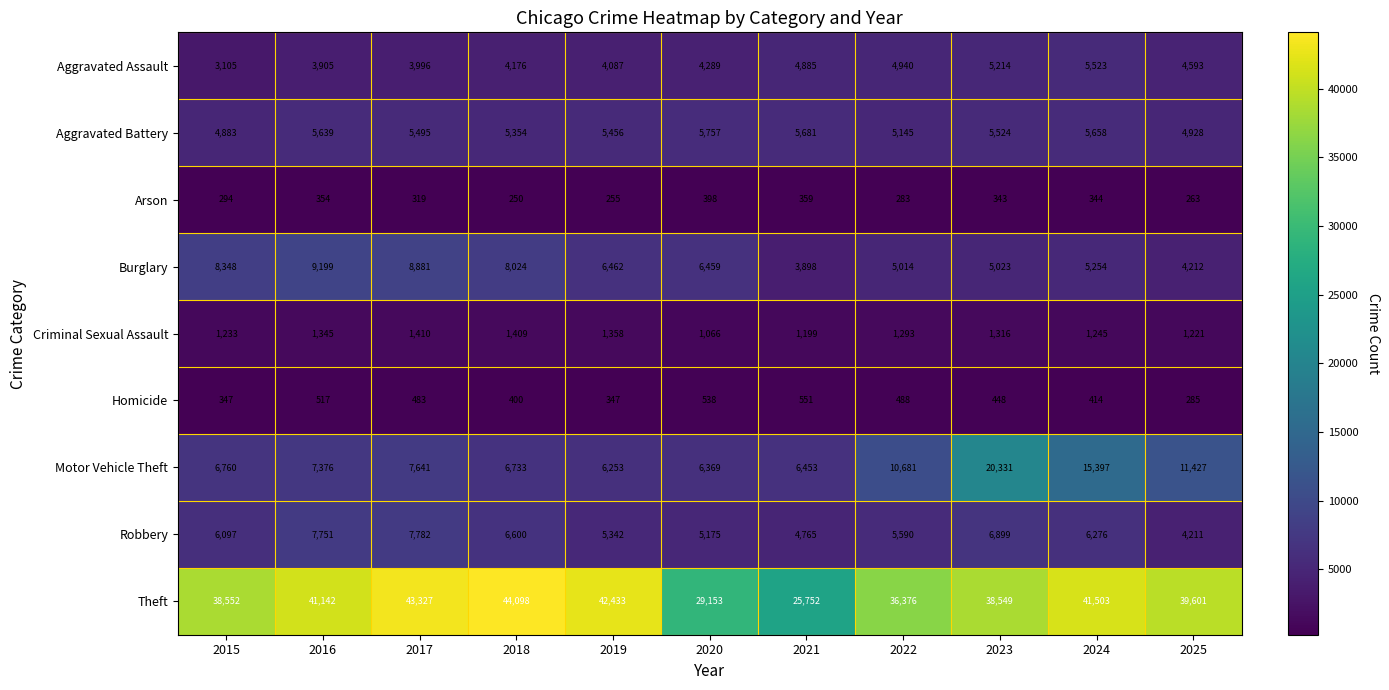

What is the total value across all series at 2020?

59204